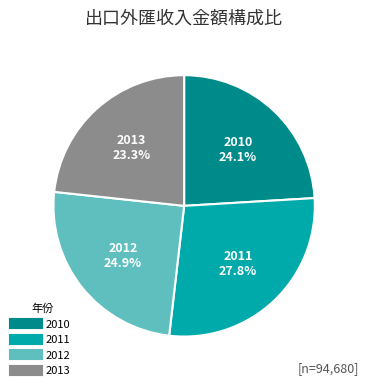

Is it true that 2012 is 25% of the pie?

True